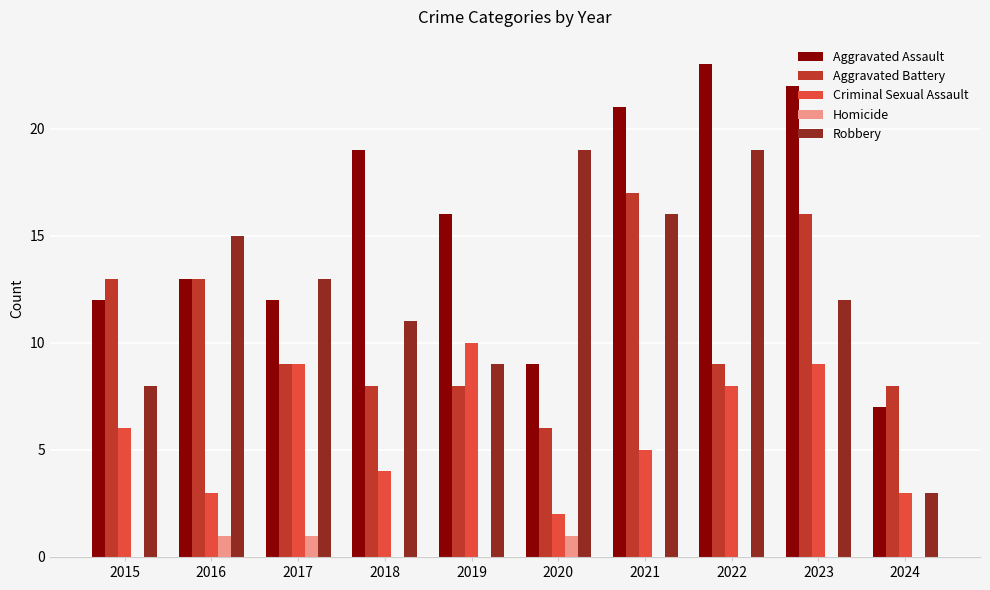

Between 2021 and 2022, which series saw the biggest shift?

Aggravated Battery